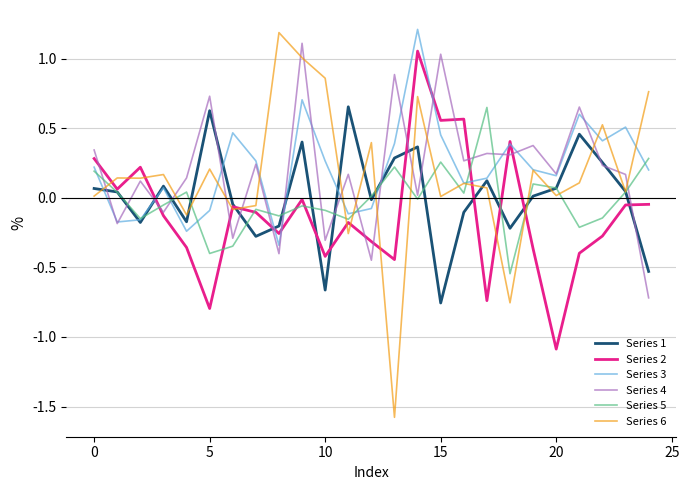

True or false: Series 5 has more than 0 interior local peaks.

True